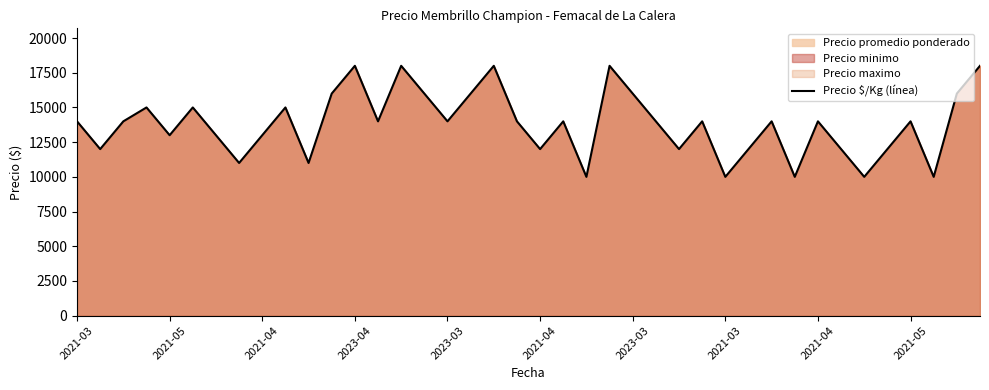

Does the chart display data point markers on the line(s)?

No